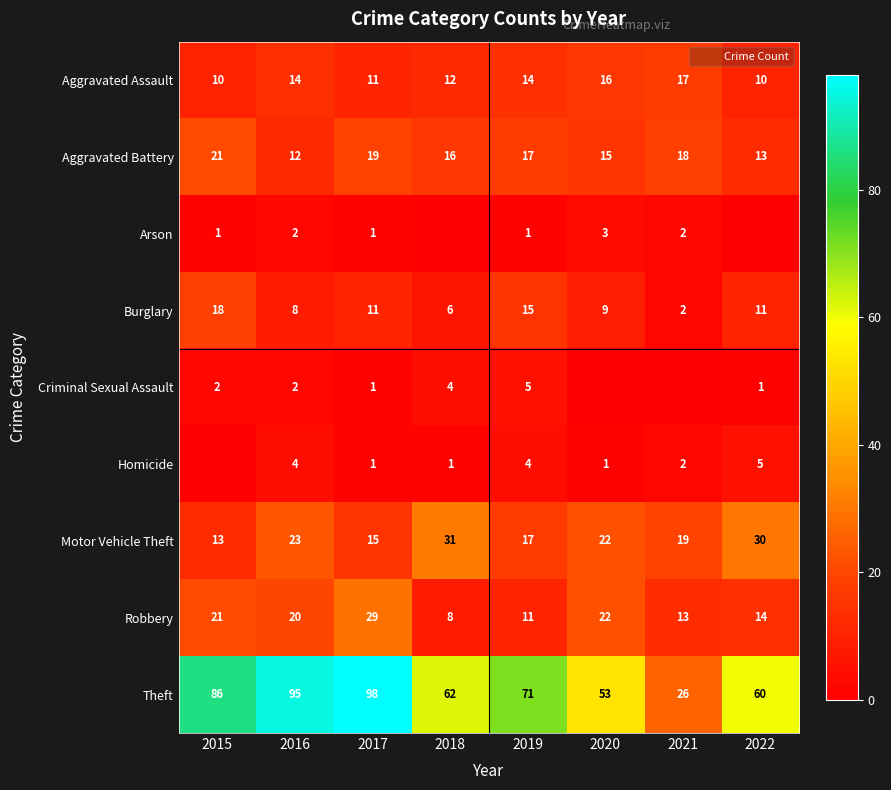

How many values in the Aggravated Battery series are below 17?

4